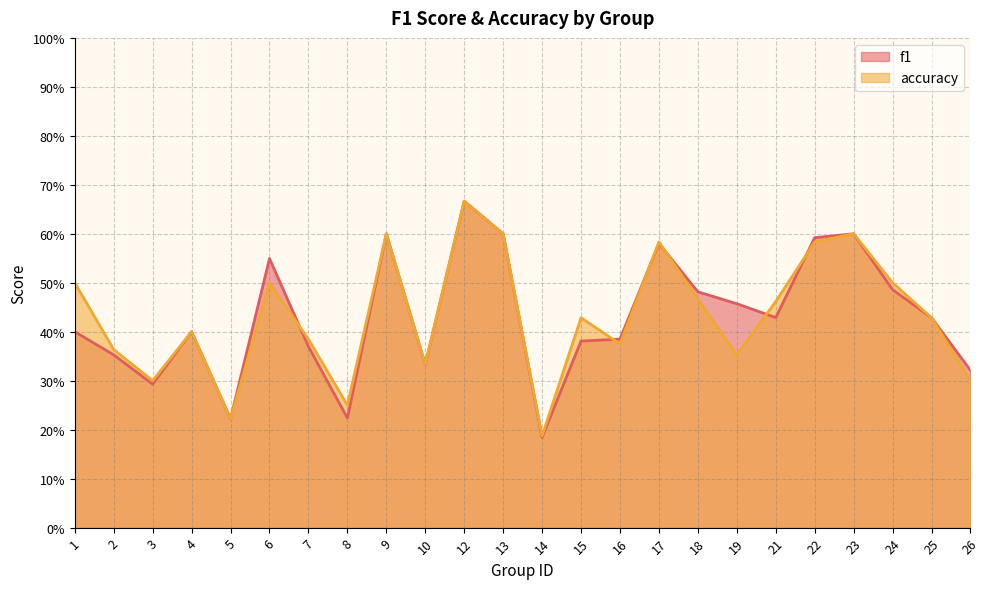

How many interior local valleys does the accuracy series have?

7